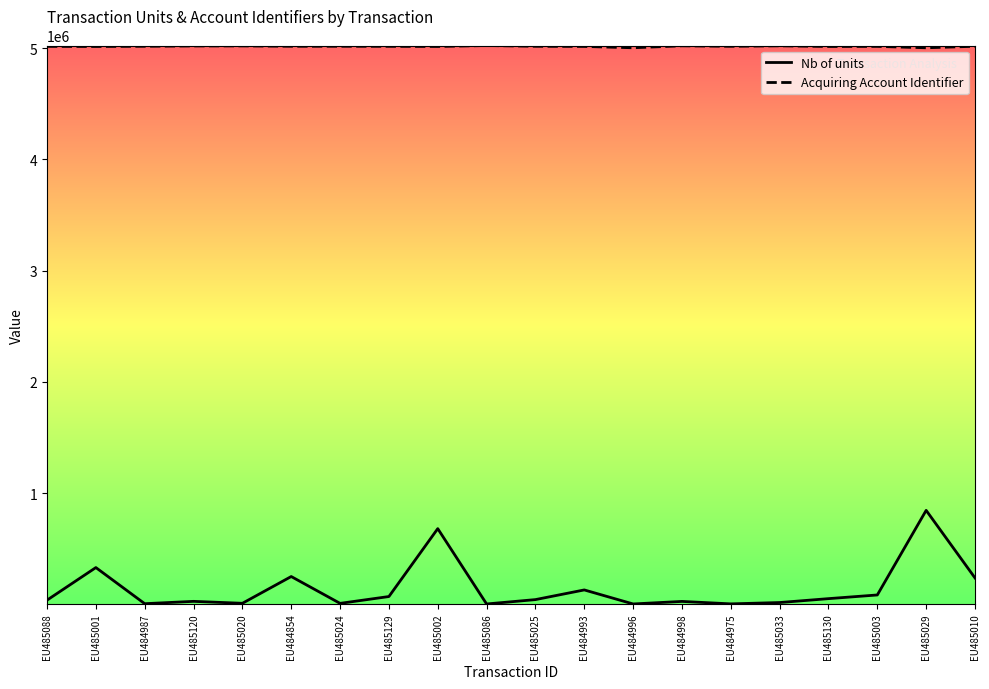

List the series in order of their peak value, highest first.

Acquiring Account Identifier, Nb of units